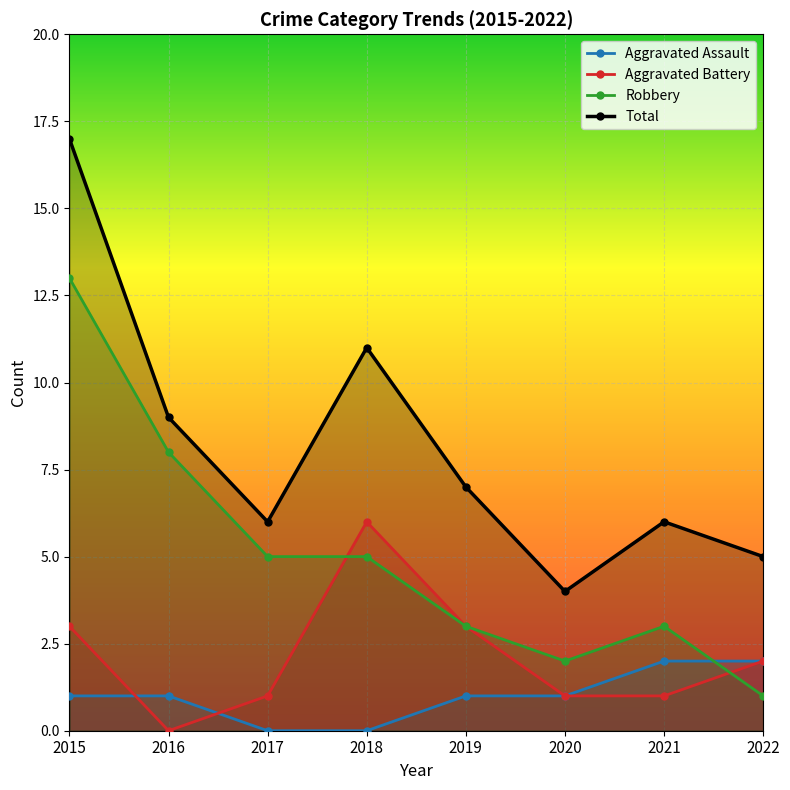

What is the value of the Total point at the 1st from the left?

17